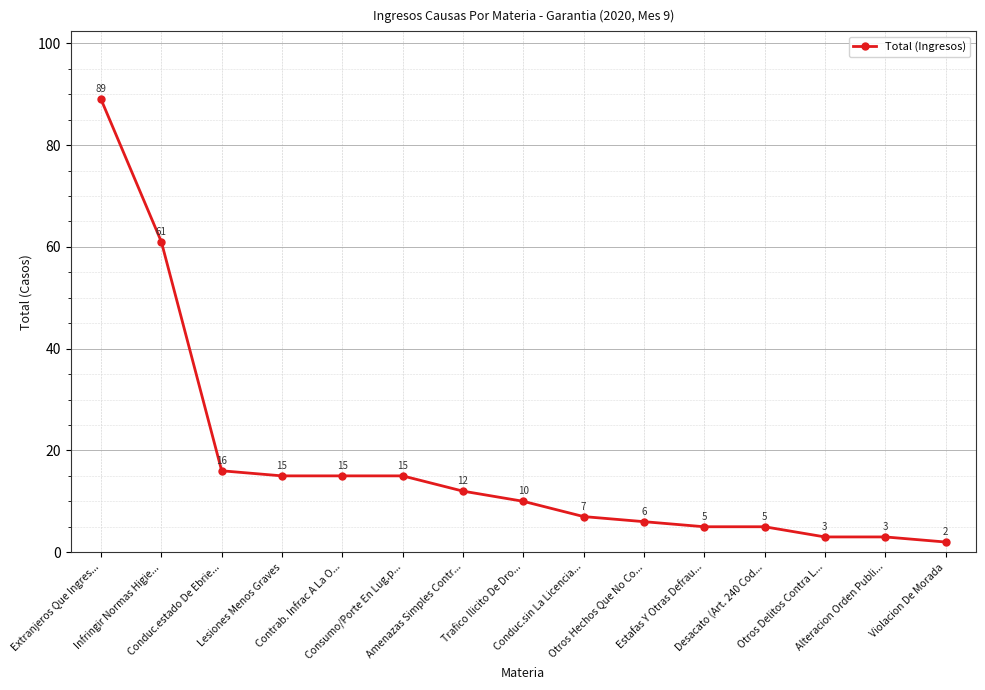

Which category has the lowest value across all series?

Violacion De Morada